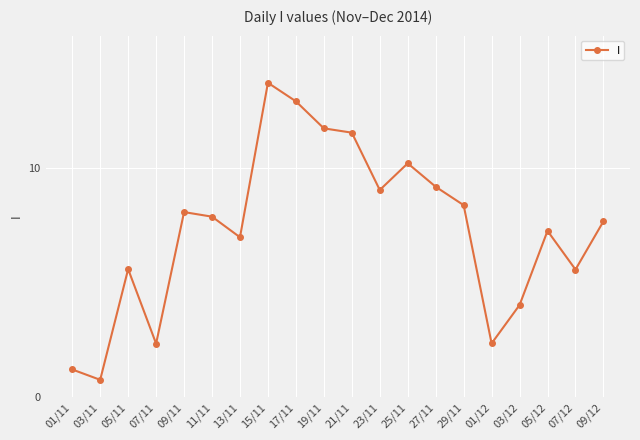

Between 27/11 and 03/12, which is larger?

27/11